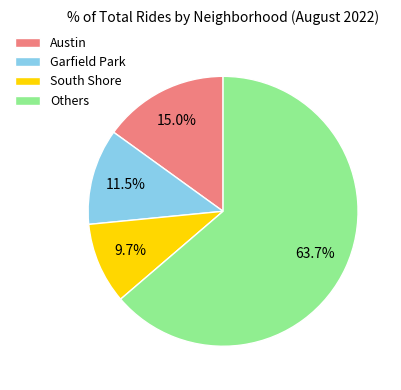

Does any single category account for the majority?

Yes